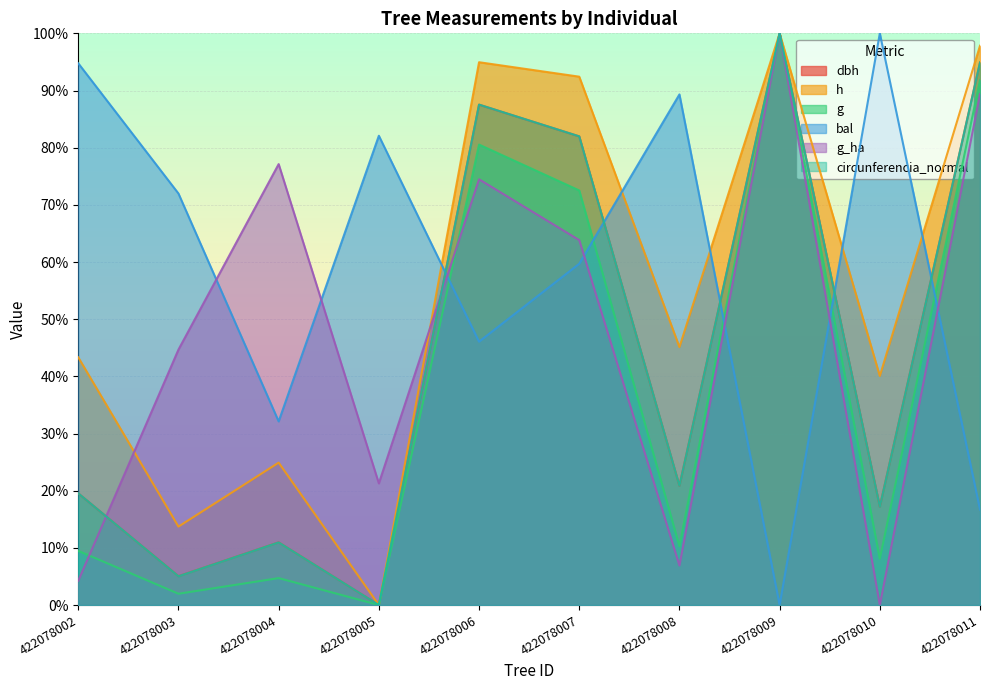

Reading left to right, transcribe all the data shown in this chart.

dbh: 19.5	5.0	11.0	0.0	87.5	82.0	20.9	100.0	17.2	94.9
h: 43.3	13.7	24.9	0.0	94.9	92.4	45.1	100.0	40.1	97.8
g: 9.5	2.0	4.7	0.0	80.5	72.5	10.3	100.0	8.1	91.8
bal: 94.8	72.0	32.1	82.1	46.1	59.7	89.3	0.0	100.0	16.7
g_ha: 4.3	44.7	77.1	21.3	74.5	63.8	6.9	100.0	0.0	89.4
circunferencia_normal: 19.5	5.0	11.0	0.0	87.5	82.0	20.9	100.0	17.2	94.9